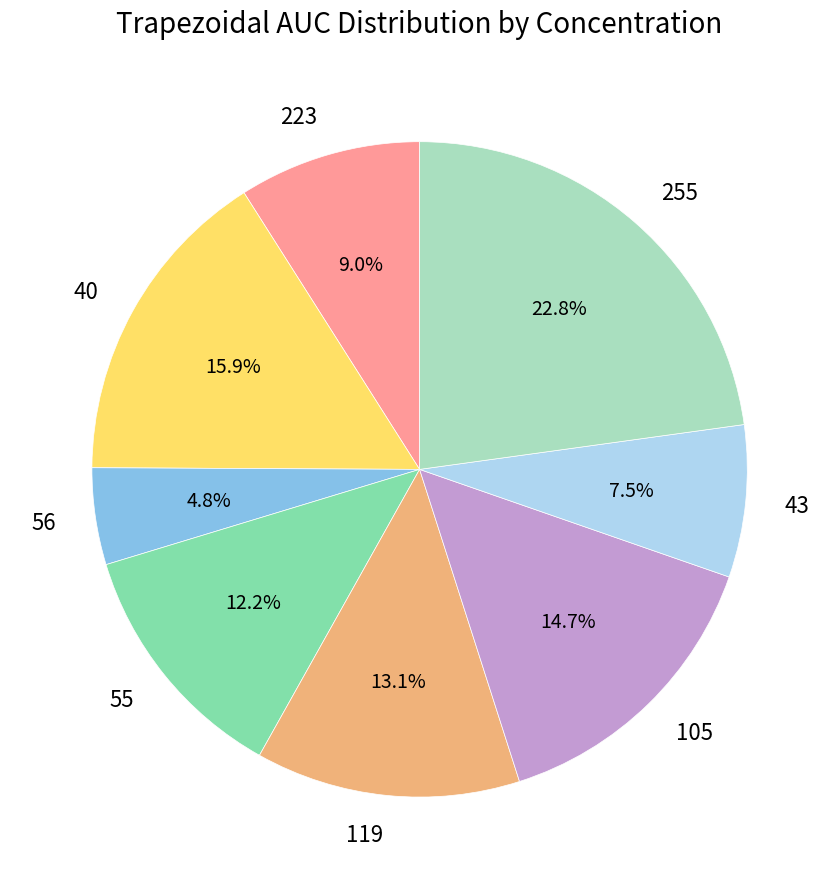

What portion of the pie excludes 255?

77.2%